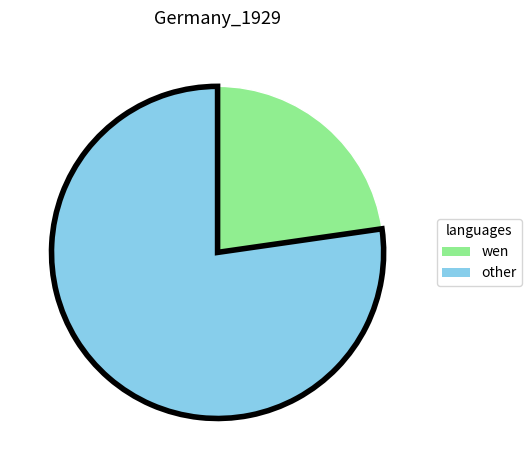

True or false: wen accounts for 23% of the total.

True